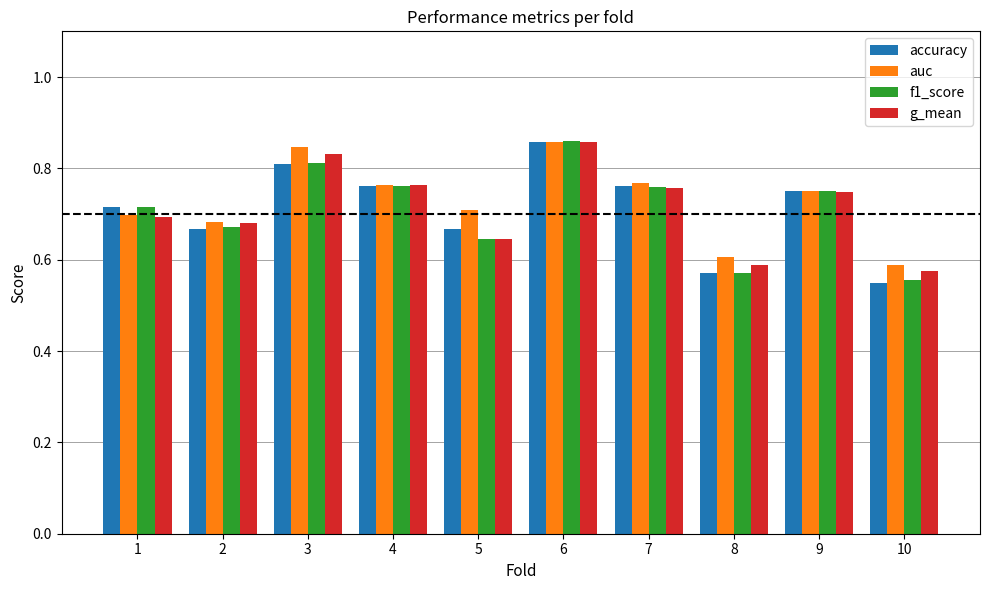

Which category has the highest value in the f1_score series?

6